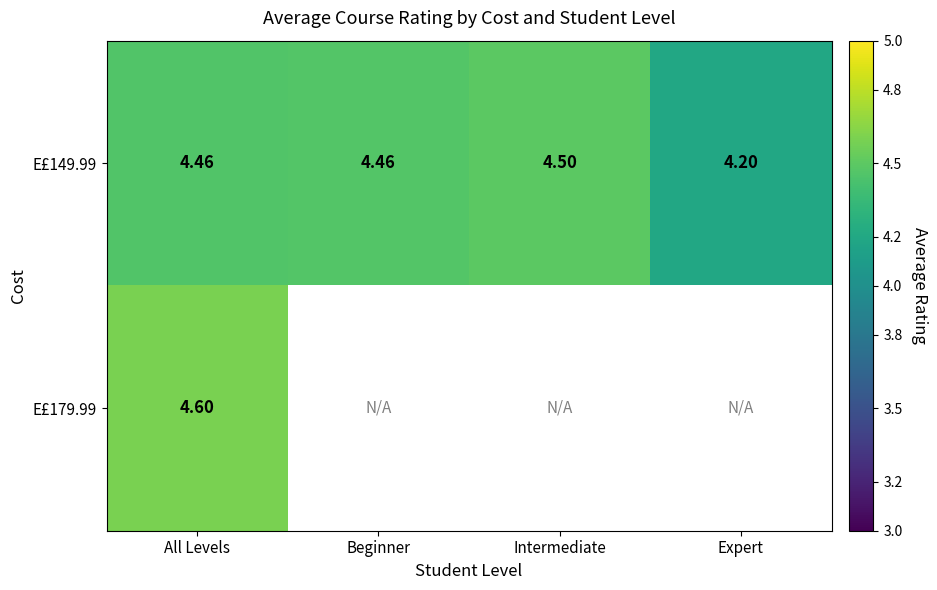

Is the value of E£179.99 at All Levels greater than the value of E£149.99 at Intermediate?

Yes